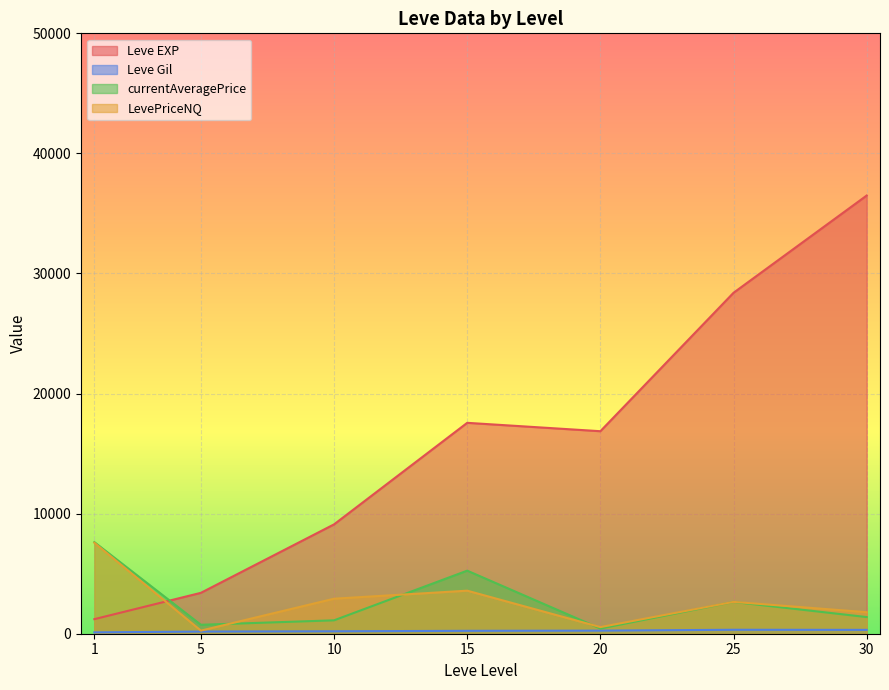

At which label does LevePriceNQ first exceed 389?

1